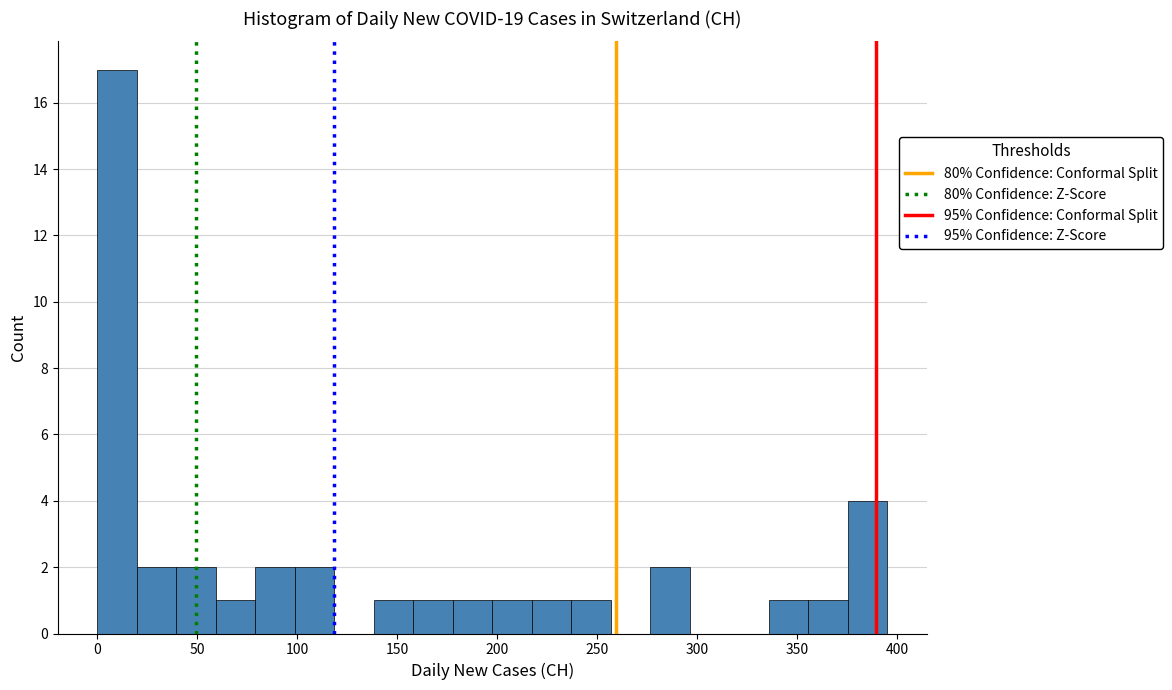

Around what value on the x-axis is the tallest bar? Give the approximate position of its centre, as read against the axis.

10